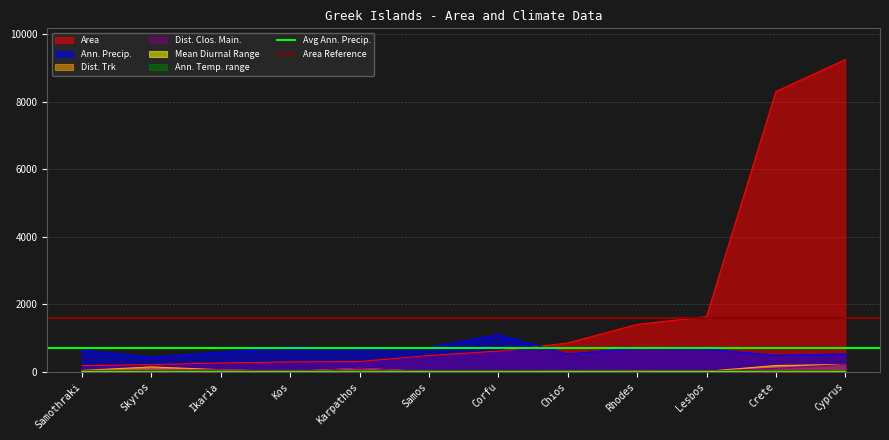

What is the maximum value for Area?

9251.0